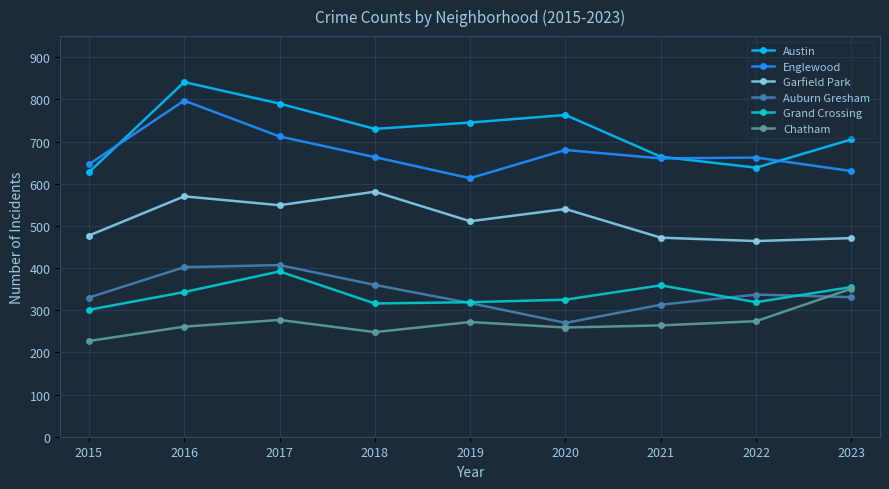

True or false: Austin has more than 1 interior local peaks.

True